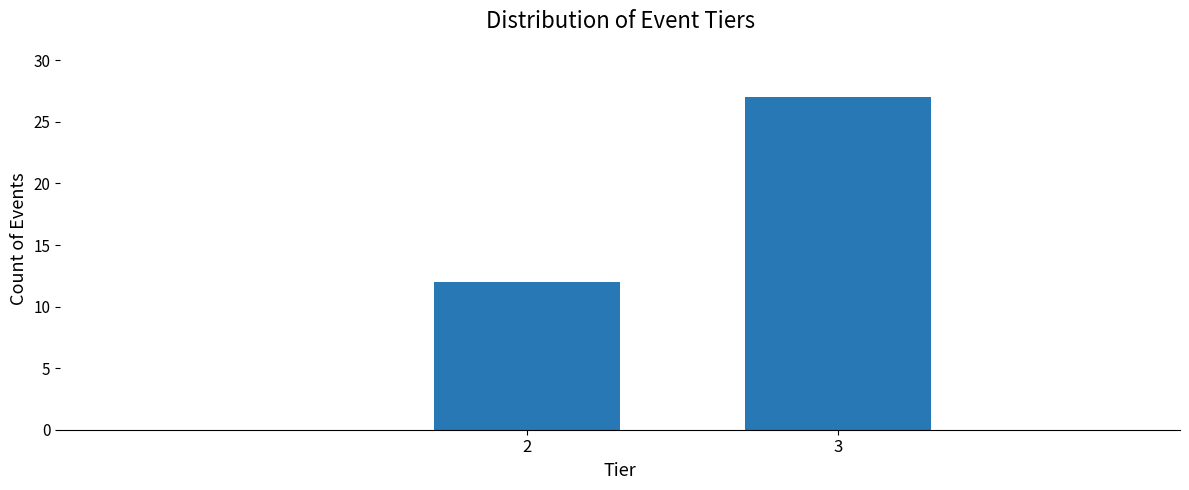

Reading left to right, extract all data points from this chart.

12	27